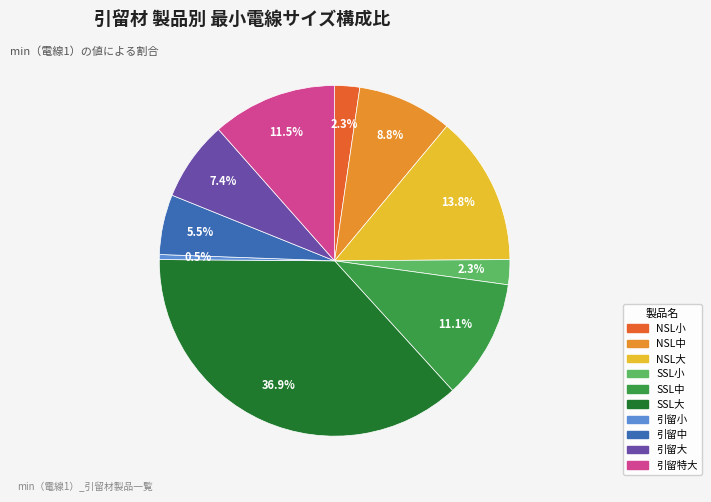

Is there any slice that represents more than half of the pie?

No